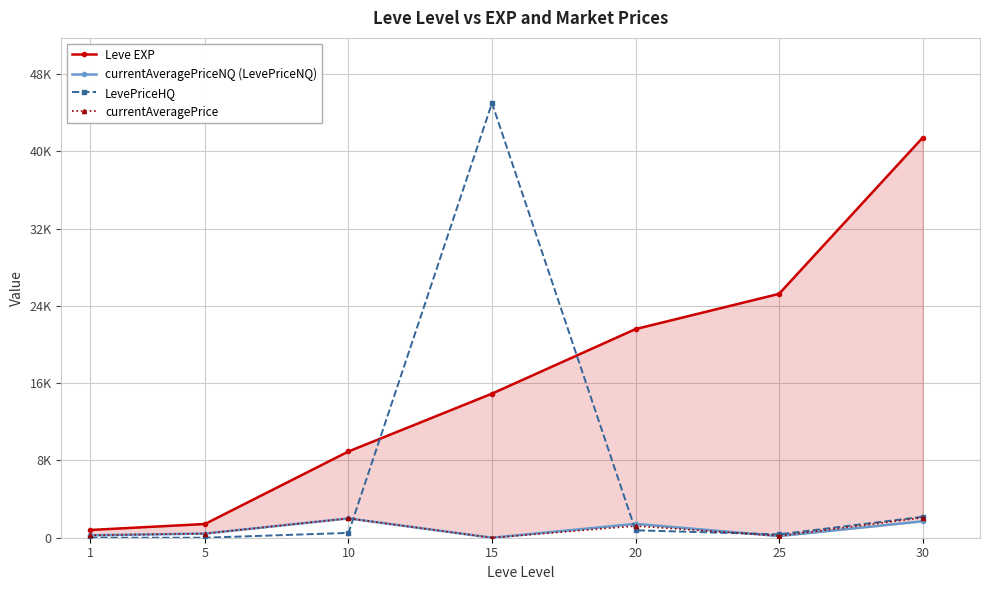

What is the value of the Leve EXP point at the 6th from the left?

25250